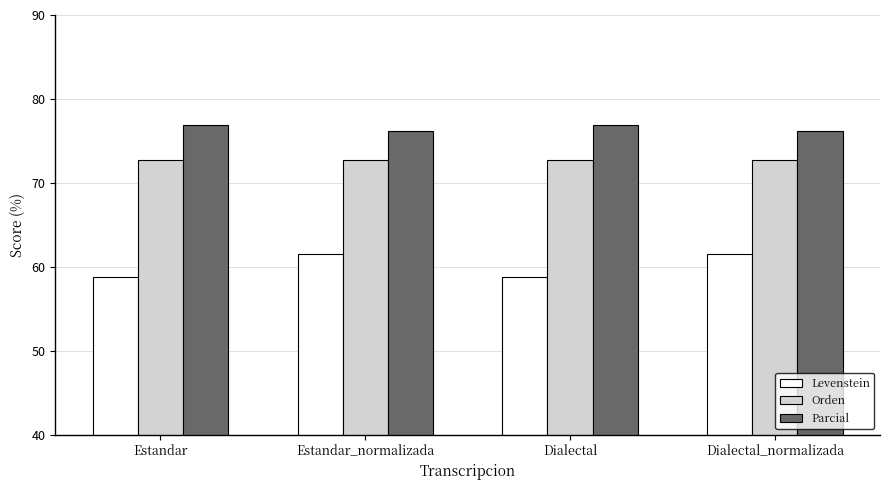

The value of Parcial at Estandar is 76.9. True or false?

True